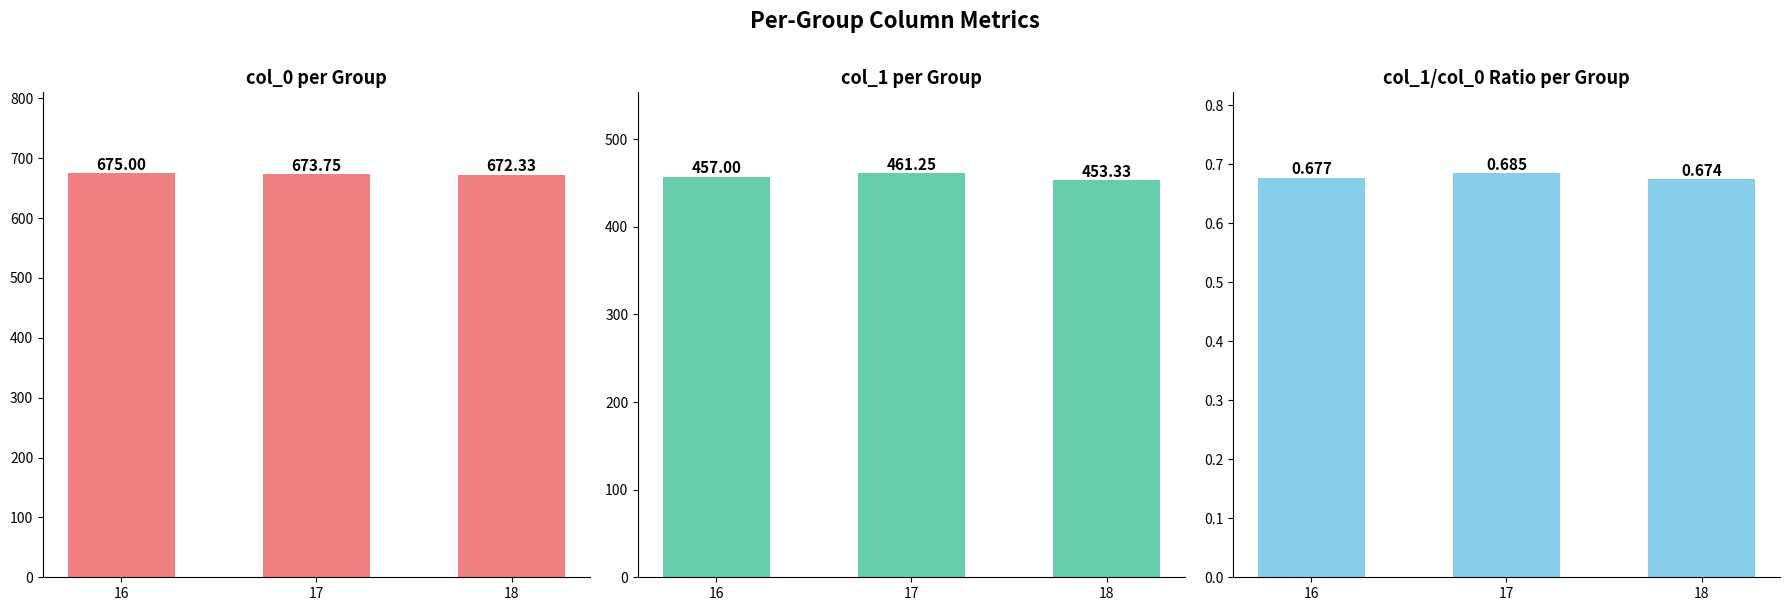

At which label is col_1 closest to 457?

16